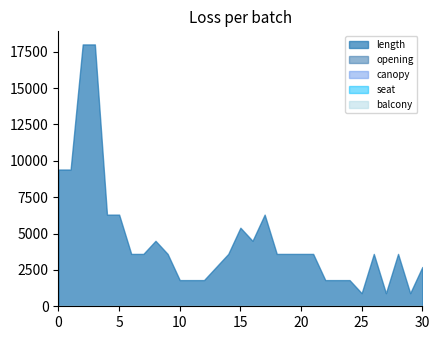

What are all the series names shown in the legend?

length, opening, canopy, seat, balcony